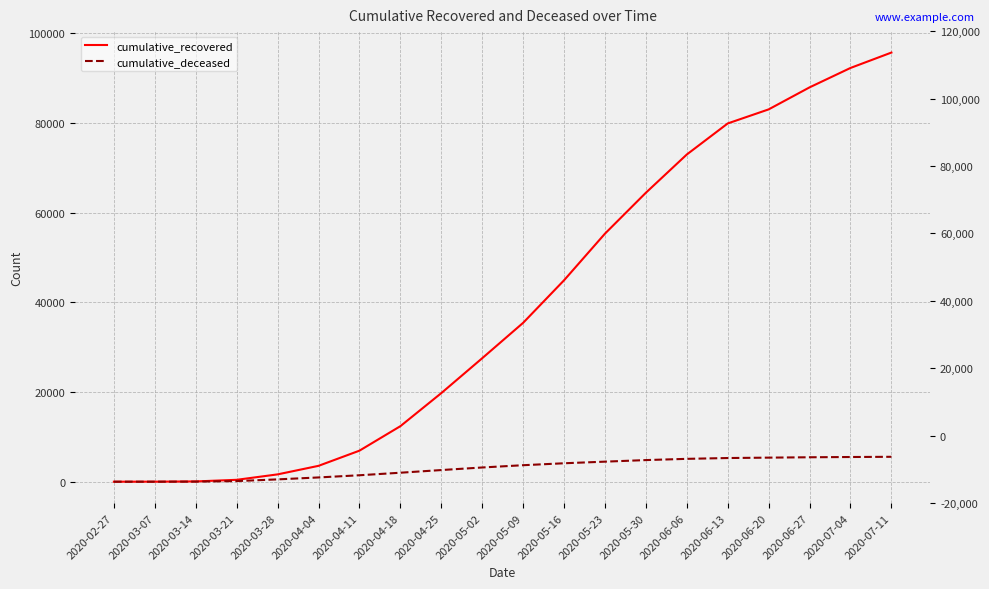

At how many categories does at least one series exceed 10461?

13